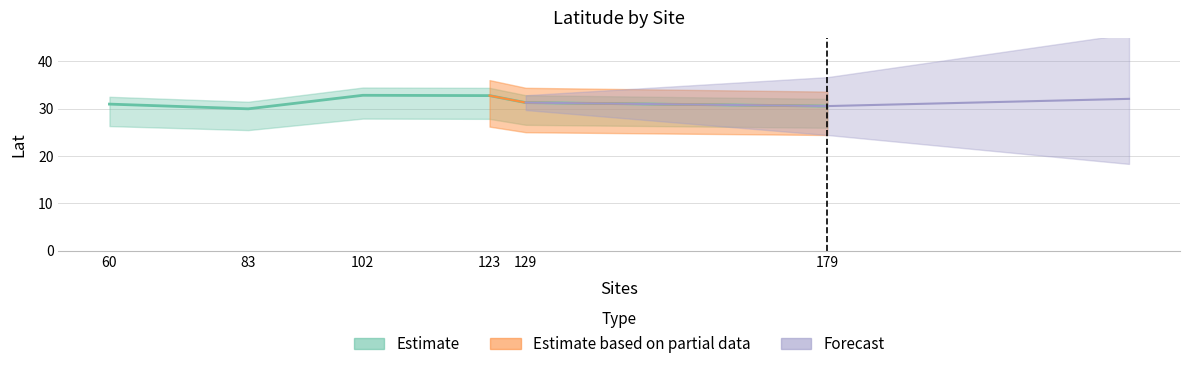

What is the average value?

31.4